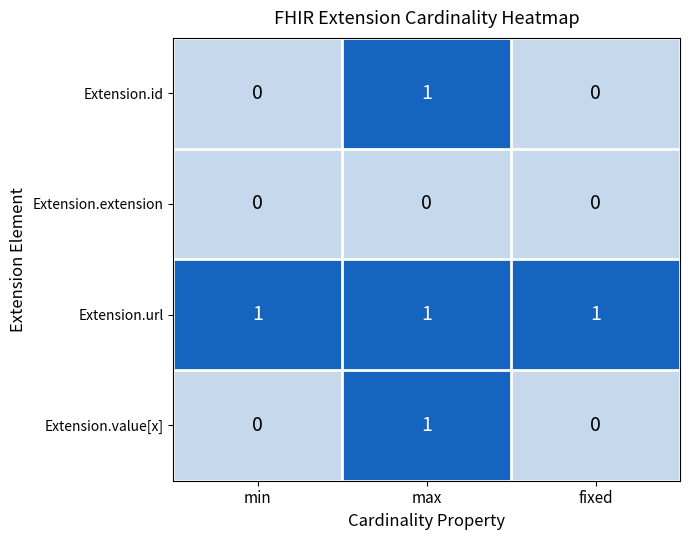

The value of Extension.url at min is 1. True or false?

True